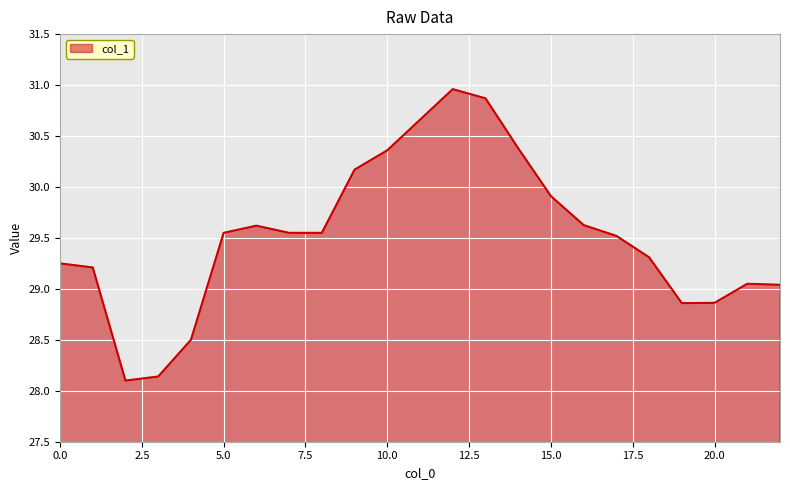

What is the smallest value displayed?

28.1